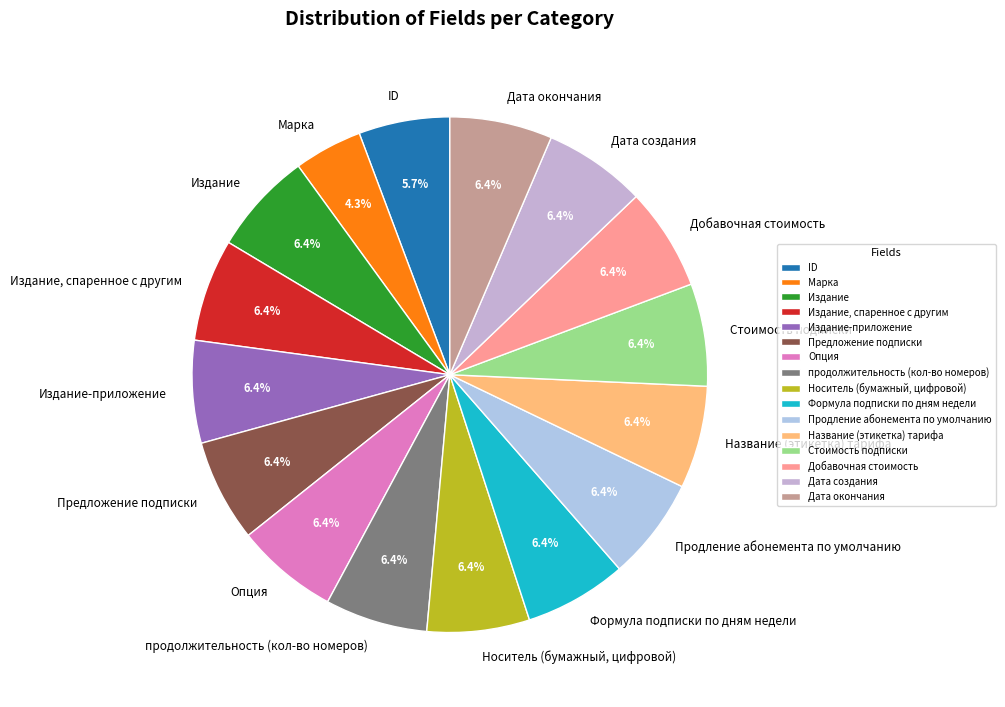

What percentage is the Издание slice, to the nearest percent?

6%